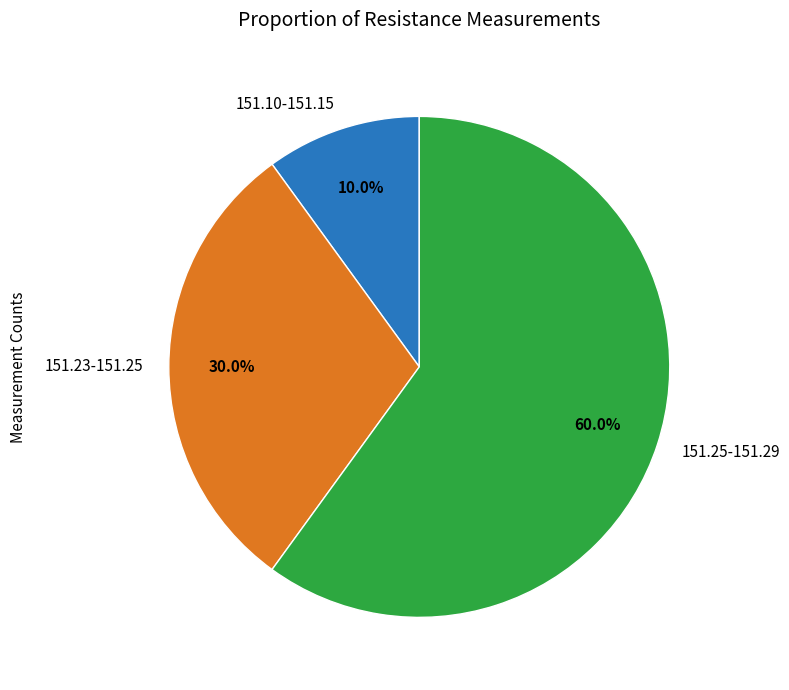

What is the largest slice in the pie chart?

151.25-151.29